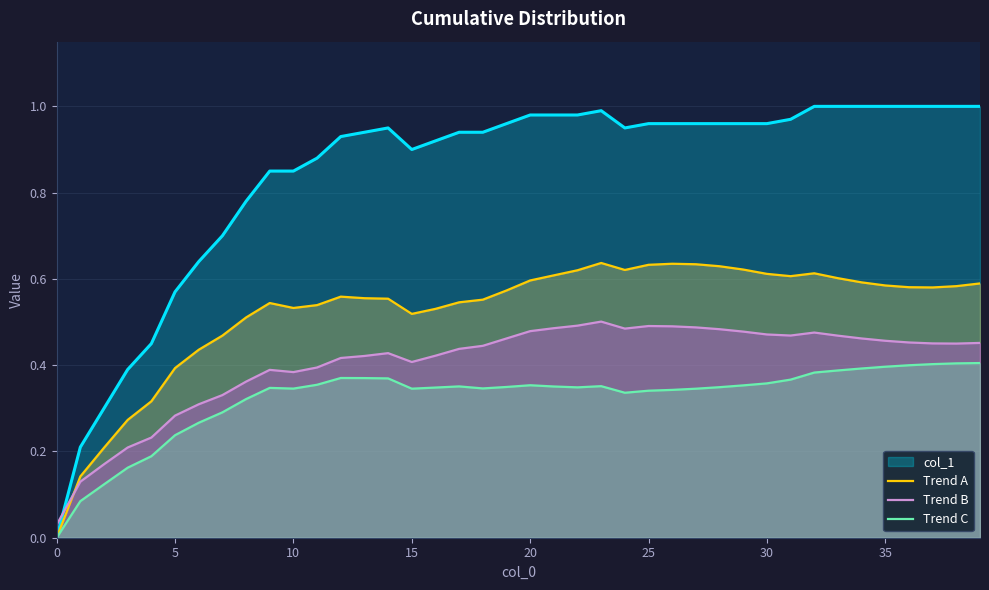

The value of Trend C at 26 is 0.3. True or false?

True